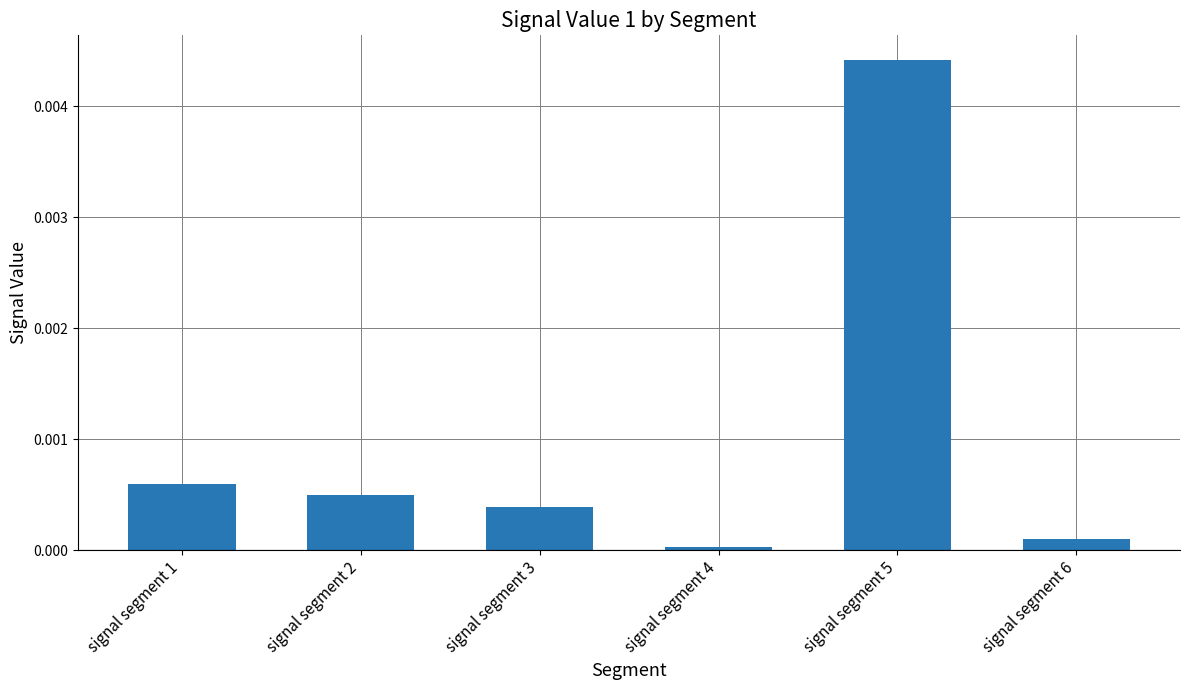

The value at signal segment 2 is 0.0. True or false?

True